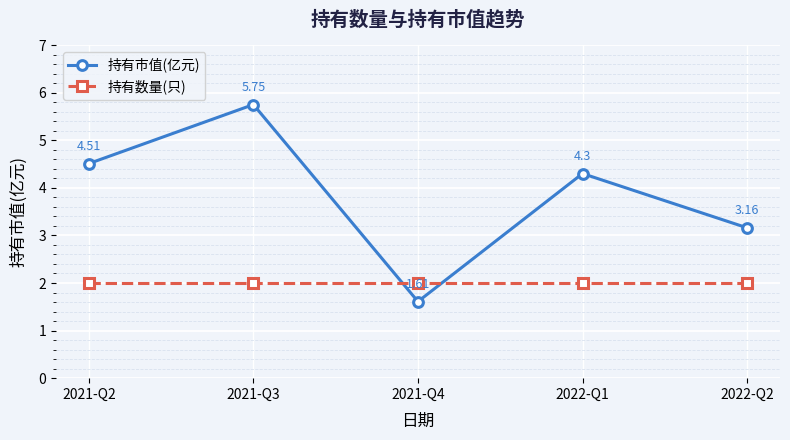

What is the difference between the second highest and minimum values in the 持有市值(亿元) series?

2.9